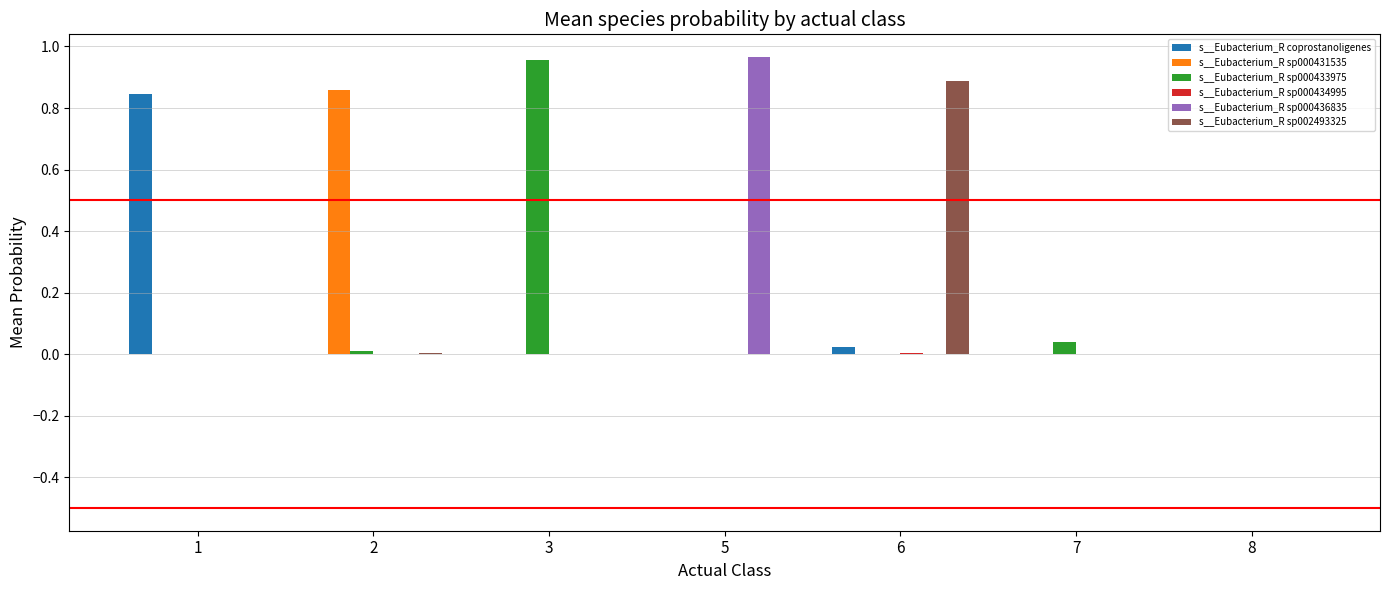

Is the value of s__Eubacterium_R sp002493325 at 6 greater than the value of s__Eubacterium_R coprostanoligenes at 3?

Yes